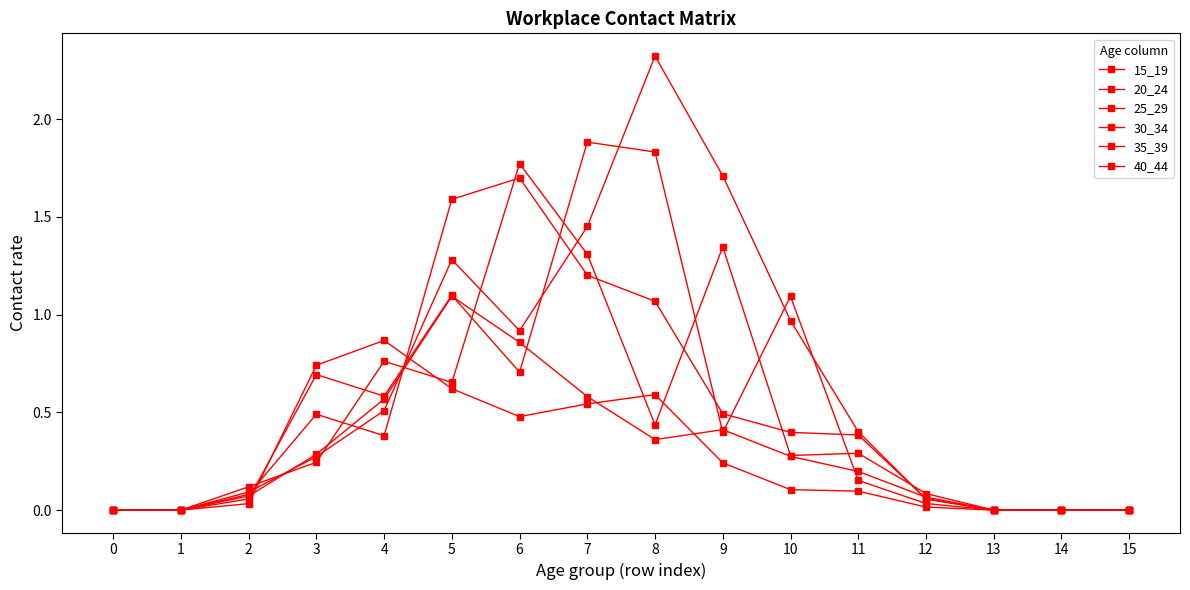

How many lines are shown in the chart?

6